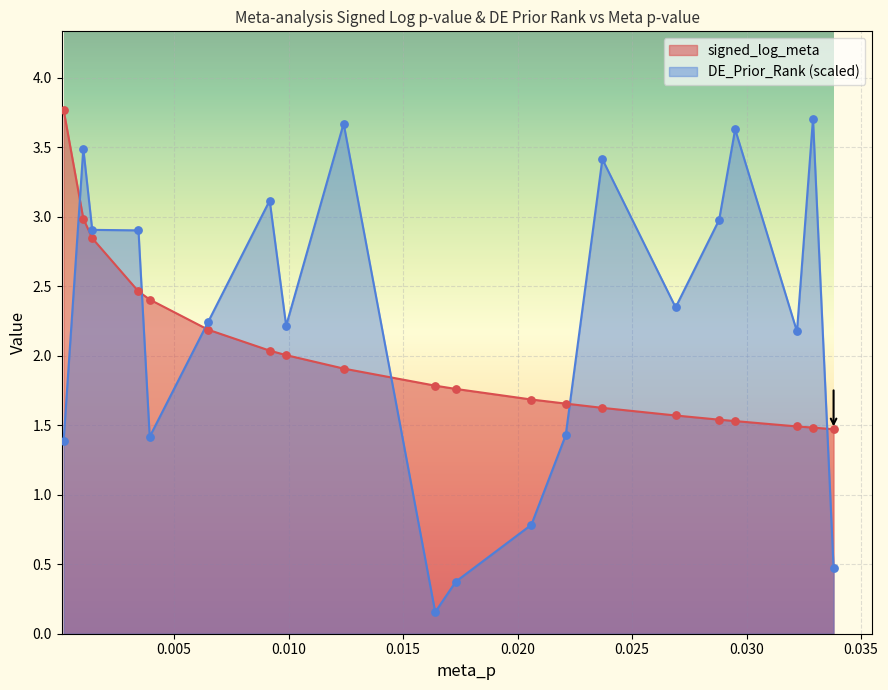

Which series has the largest total across all categories?

DE_Prior_Rank (scaled)